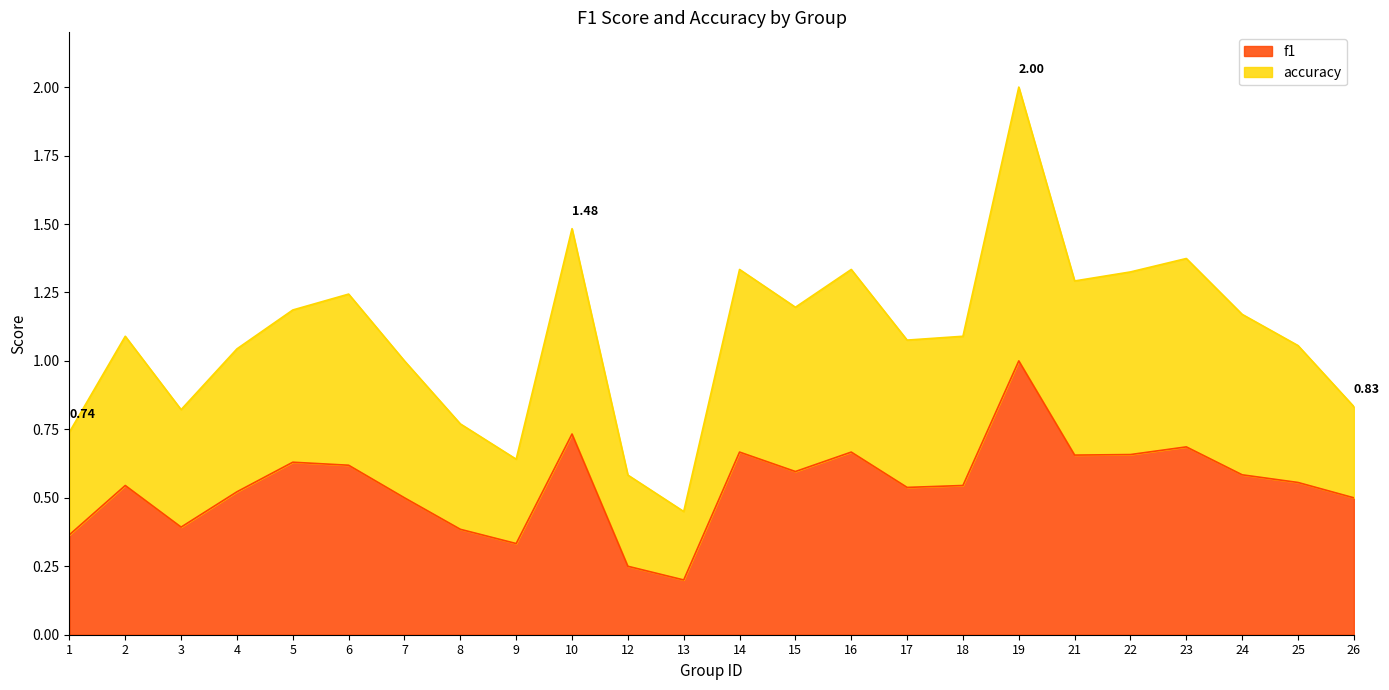

What is the smallest value displayed?

0.2